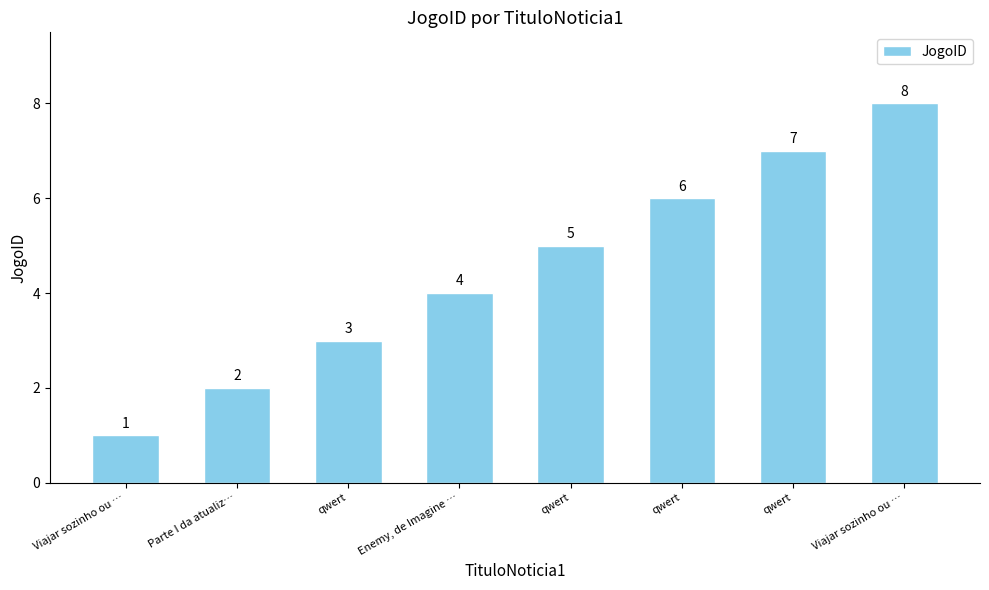

Are the bars horizontal?

No